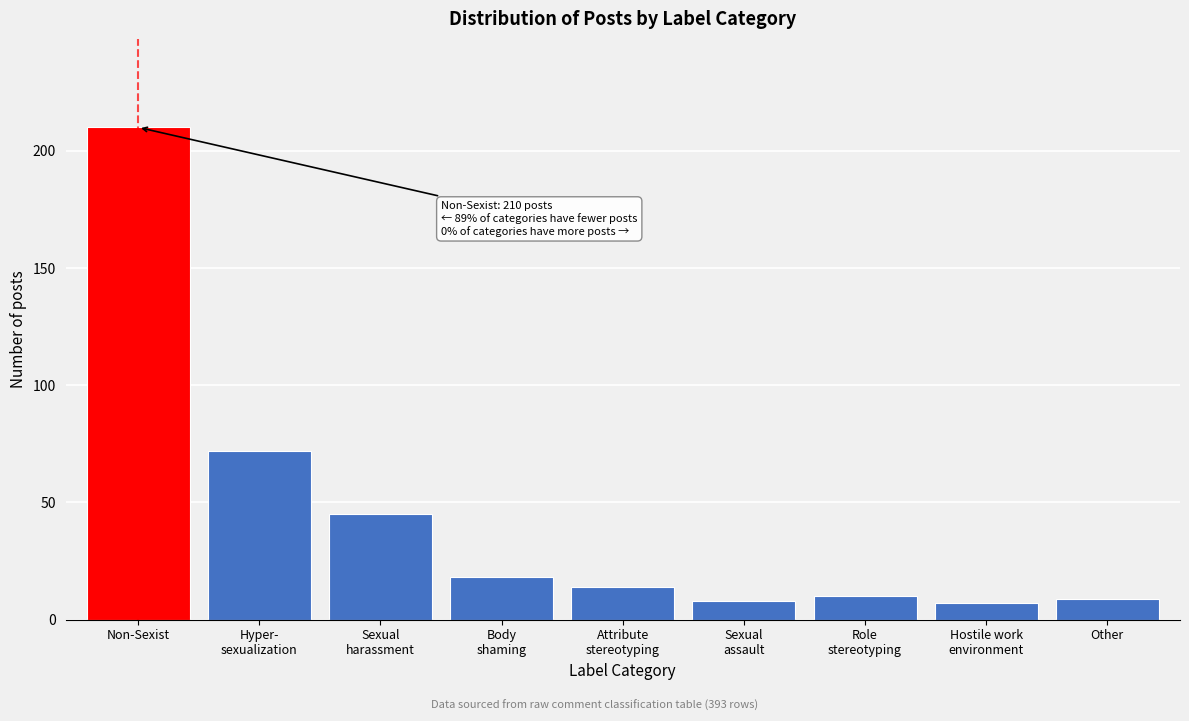

Reading left to right, transcribe all the data shown in this chart.

210	72	45	18	14	8	10	7	9